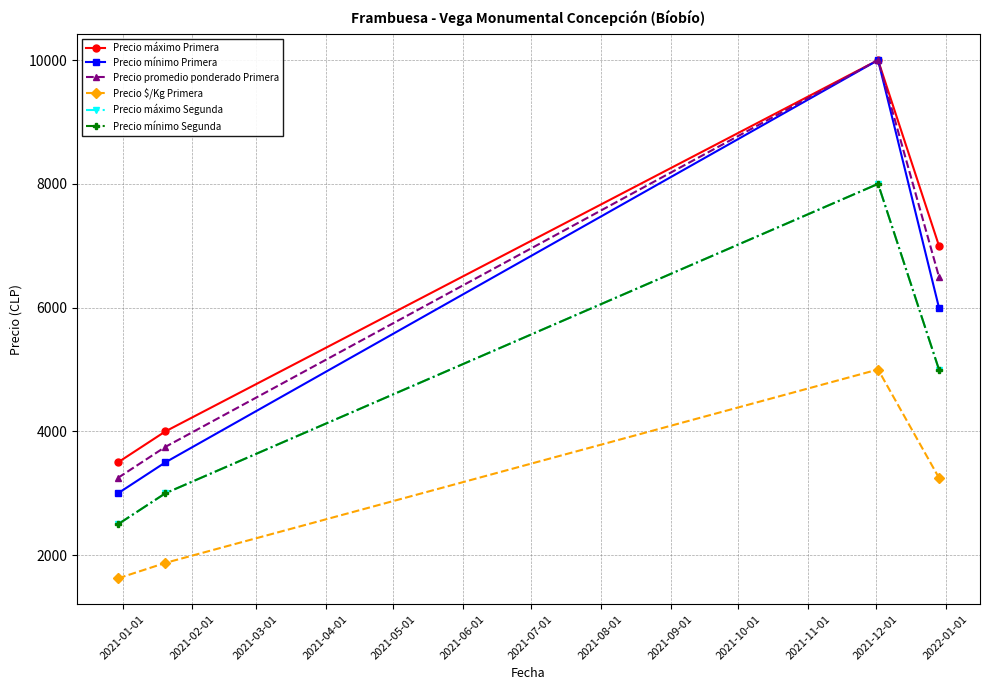

True or false: Precio mínimo Primera and Precio máximo Segunda intersect in this chart.

False